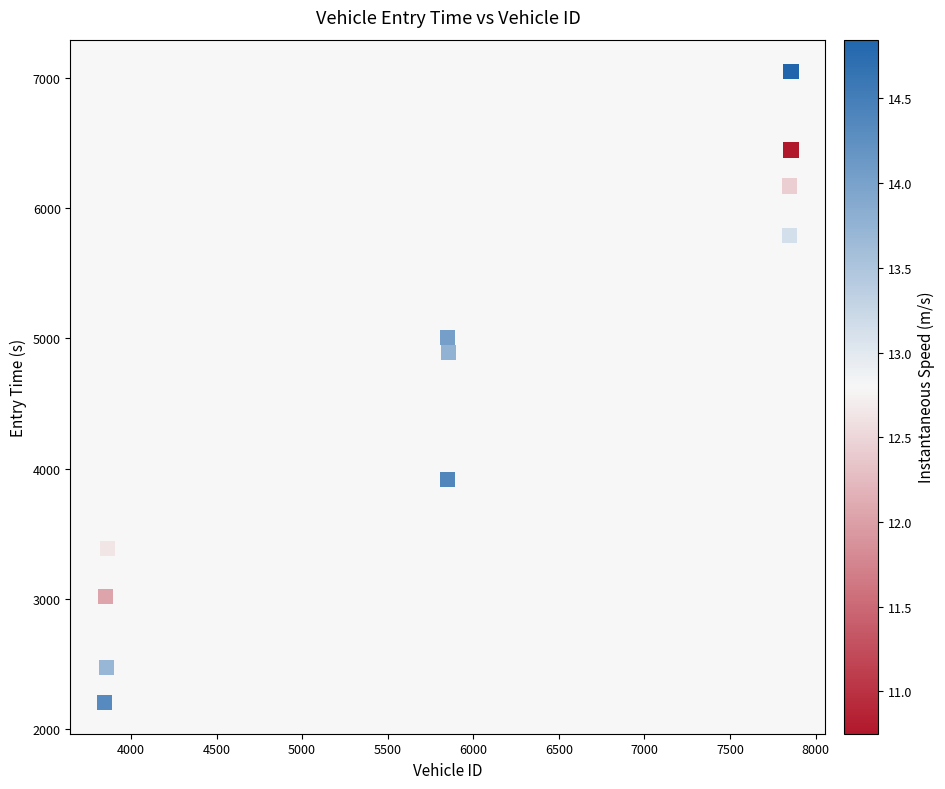

What is the range of Y values (max minus min)?

4842.1